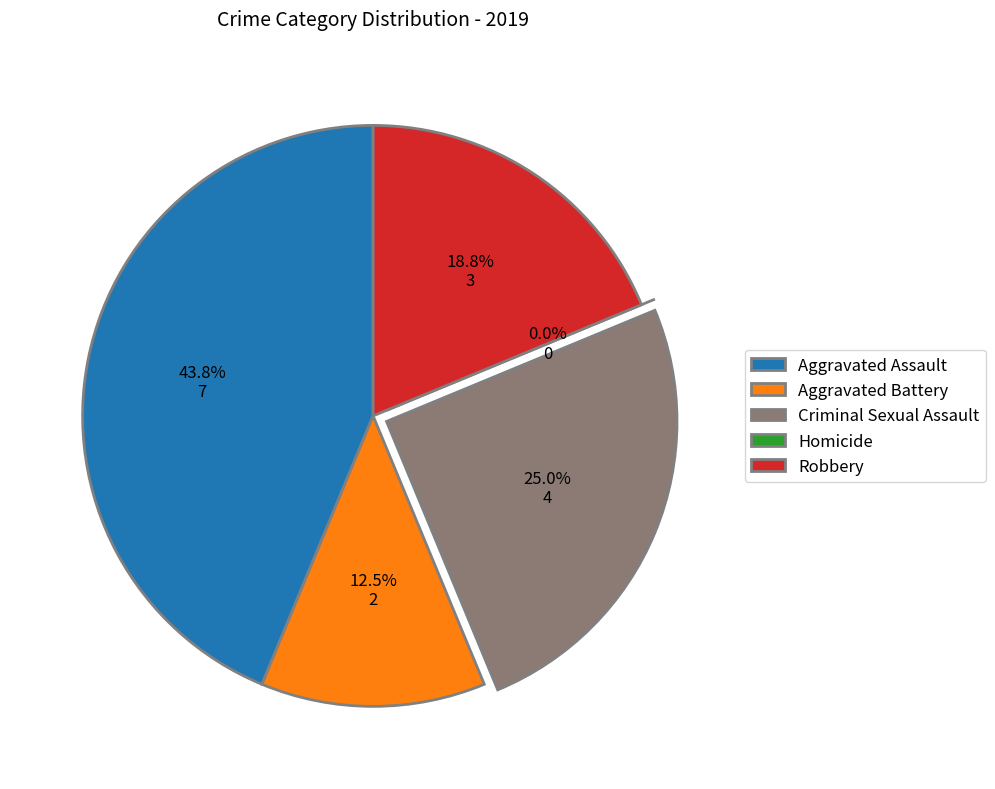

The Homicide slice represents 0% of the pie. True or false?

True